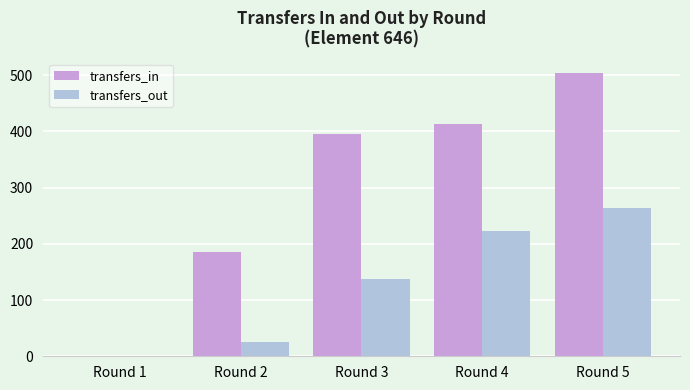

The transfers_out series shows 153 at Round 1. True or false?

False